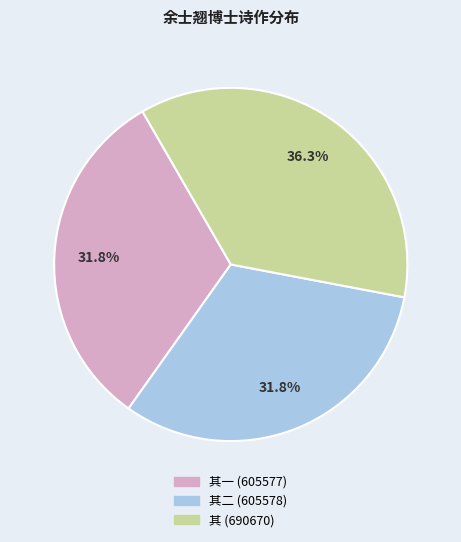

Count the number of slices in the pie.

3